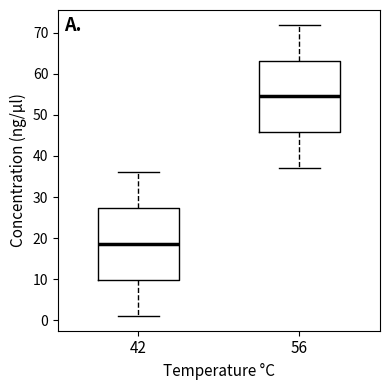

Where is the upper edge of the box at x = 56 on the y-axis? The values are not printed on the chart, so give them approximately, as read against the axis.

63